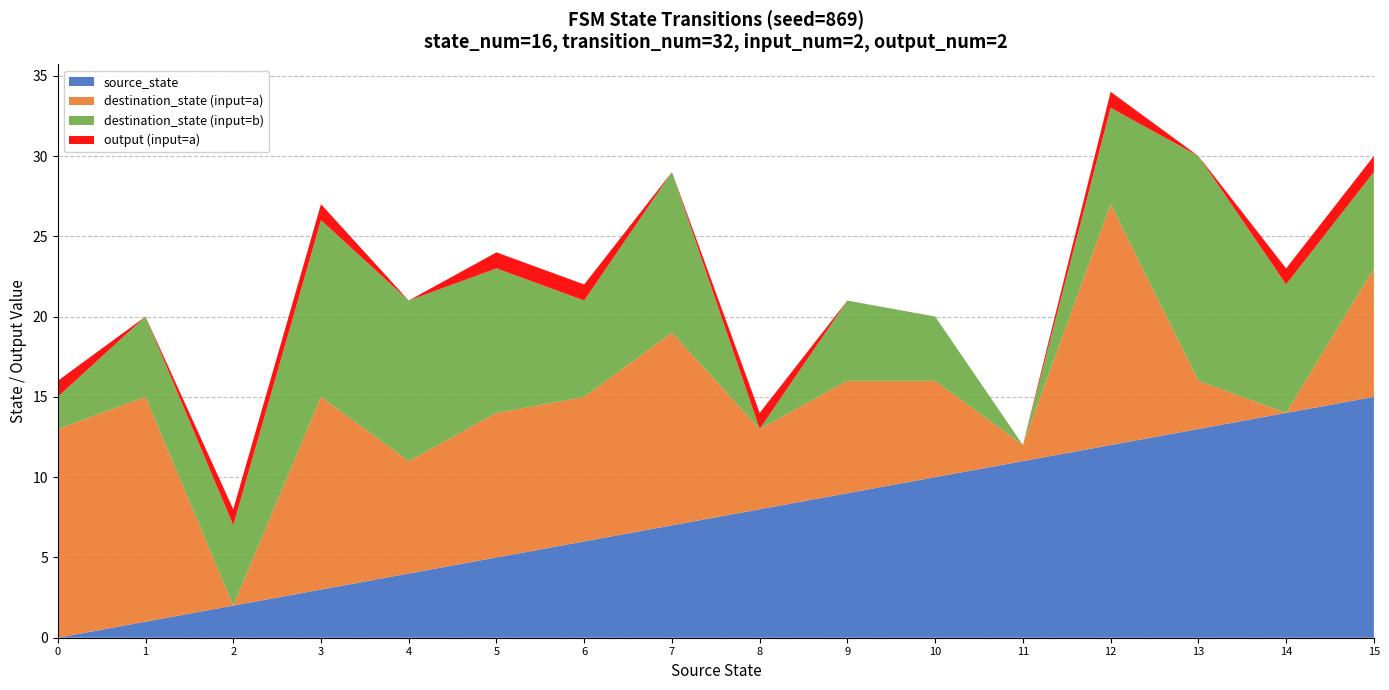

Reading left to right, extract all data points from this chart.

source_state: 0=0	1=1	2=2	3=3	4=4	5=5	6=6	7=7	8=8	9=9	10=10	11=11	12=12	13=13	14=14	15=15
destination_state_a: 0=13	1=14	2=0	3=12	4=7	5=9	6=9	7=12	8=5	9=7	10=6	11=1	12=15	13=3	14=0	15=8
destination_state_b: 0=2	1=5	2=5	3=11	4=10	5=9	6=6	7=10	8=0	9=5	10=4	11=0	12=6	13=14	14=8	15=6
output_a: 0=1	1=0	2=1	3=1	4=0	5=1	6=1	7=0	8=1	9=0	10=0	11=0	12=1	13=0	14=1	15=1